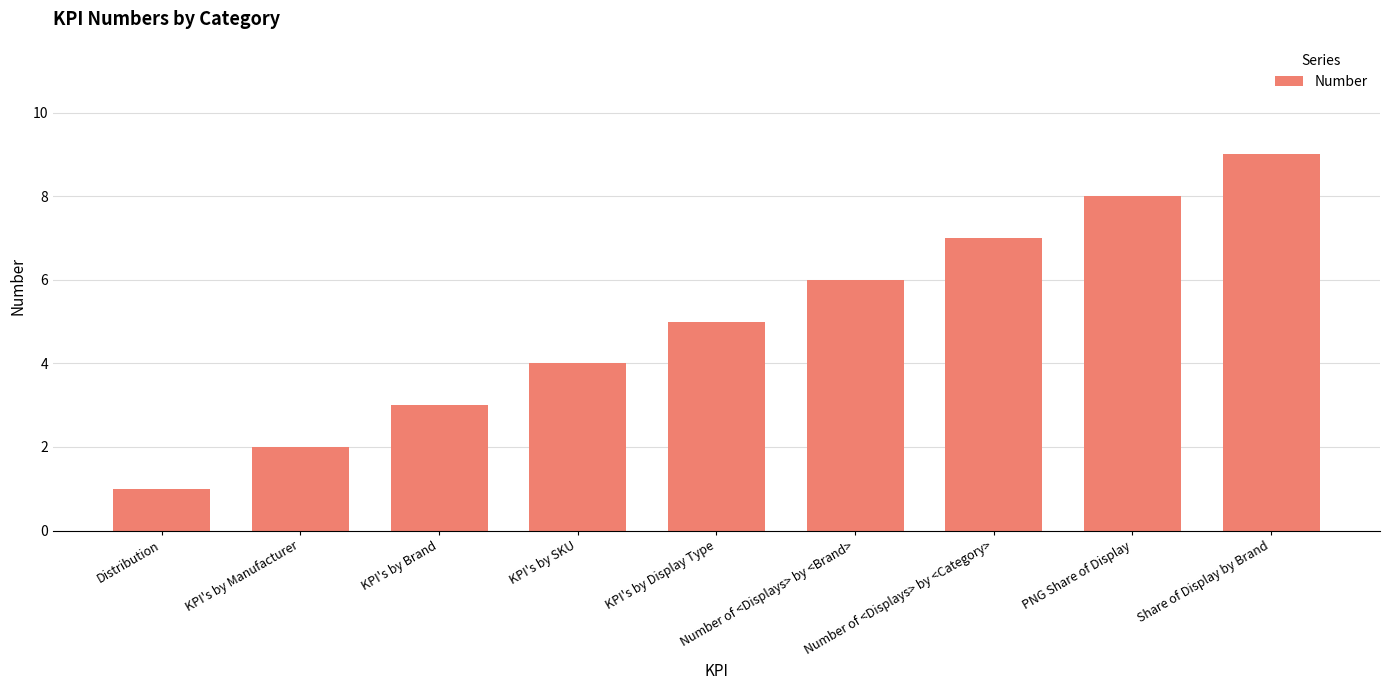

What is the change in value from KPI's by Brand to PNG Share of Display?

+5